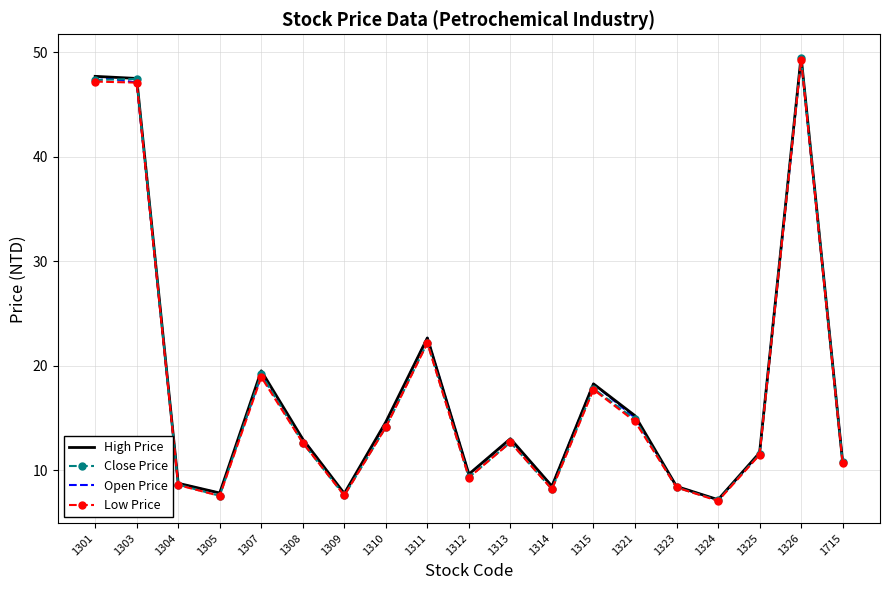

Is the value of Open Price at 1324 greater than the value of Close Price at 1303?

No